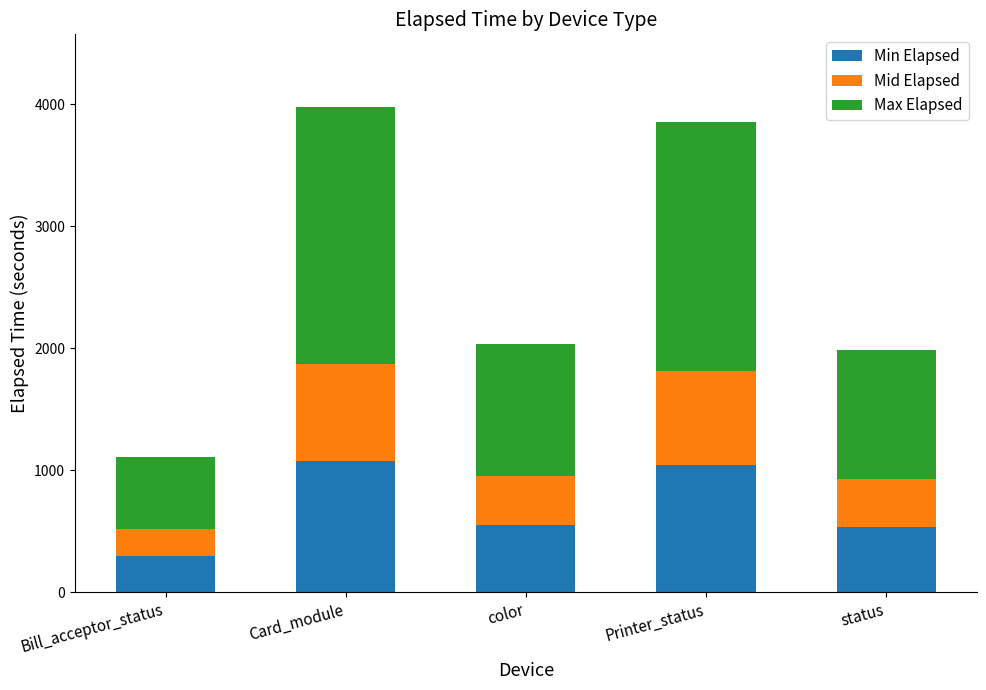

Where does the Min Elapsed series first go above 549?

Card_module